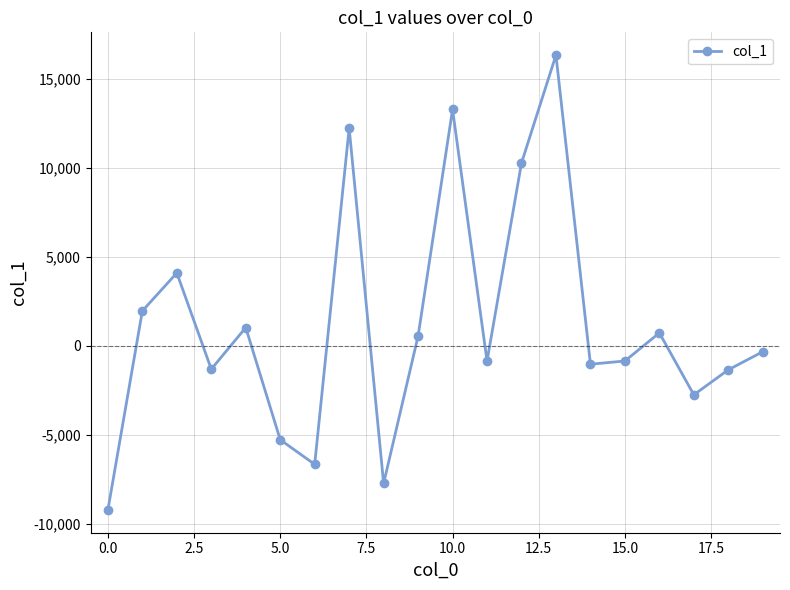

What is the smallest value displayed?

-9238.5